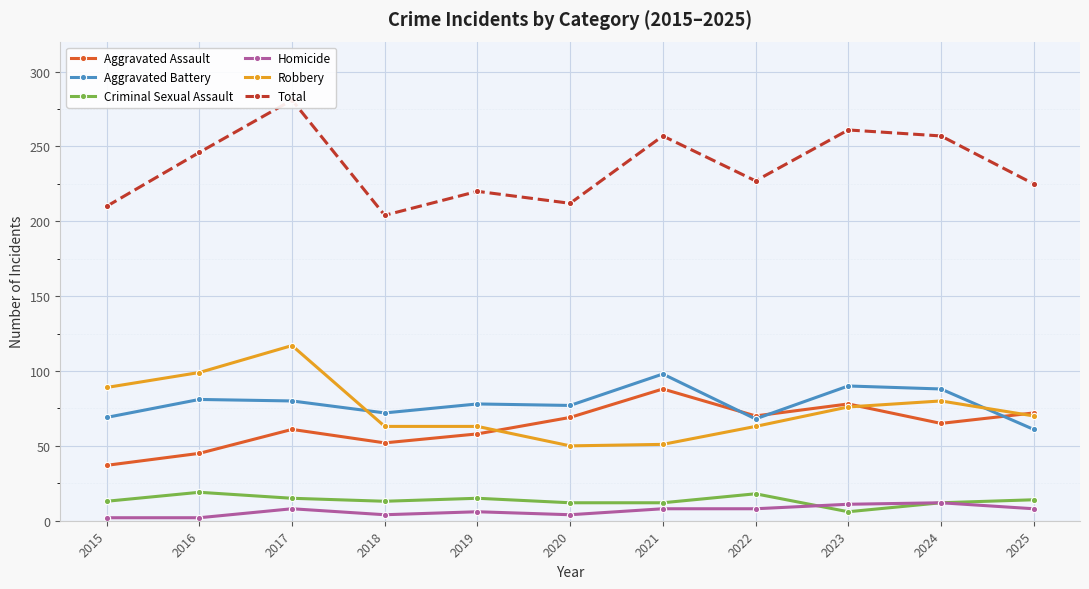

List the series in order of their peak value, highest first.

Total, Robbery, Aggravated Battery, Aggravated Assault, Criminal Sexual Assault, Homicide